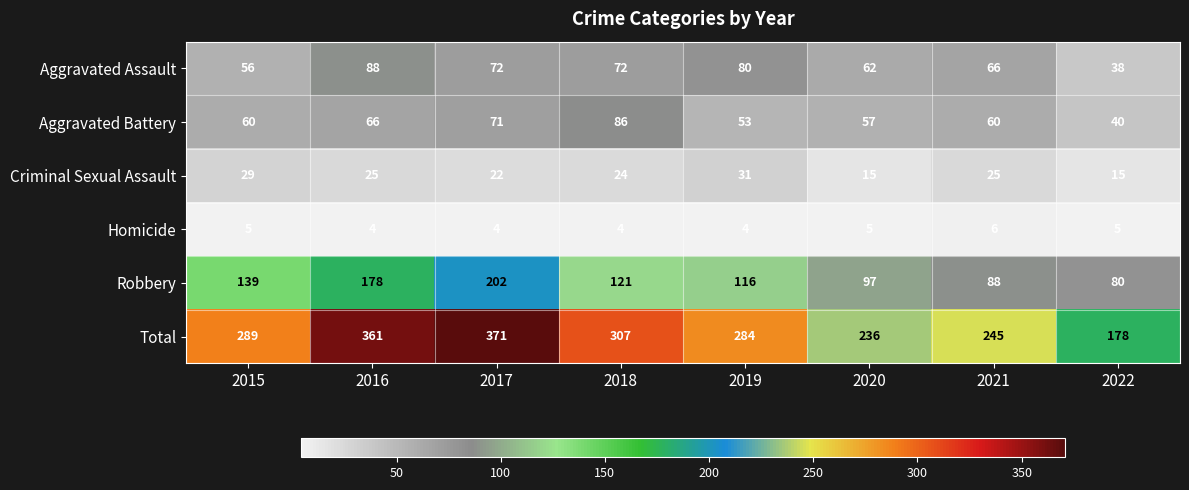

What is the spread (max minus min) of values at 2018?

303